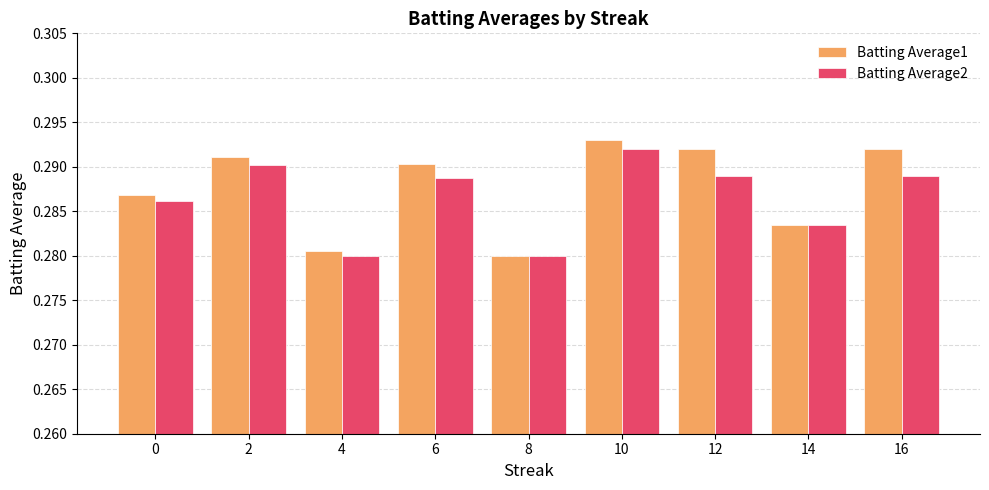

How many Batting Average1 values are between 0 and 1?

9